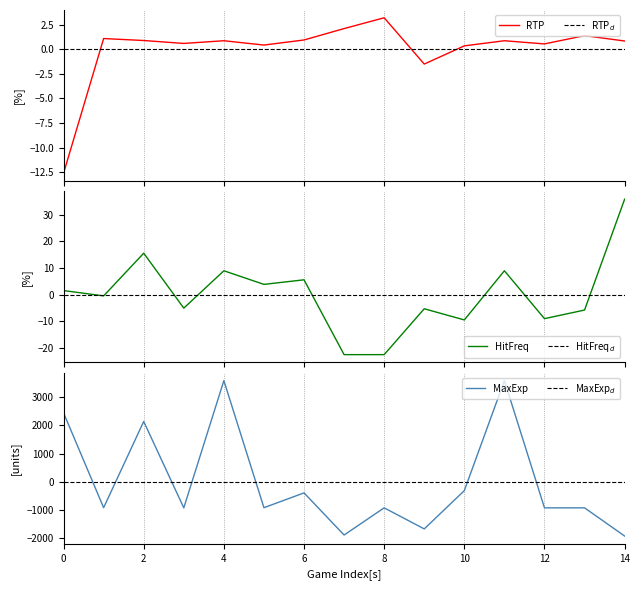

What is the maximum value for RTP?

3.2